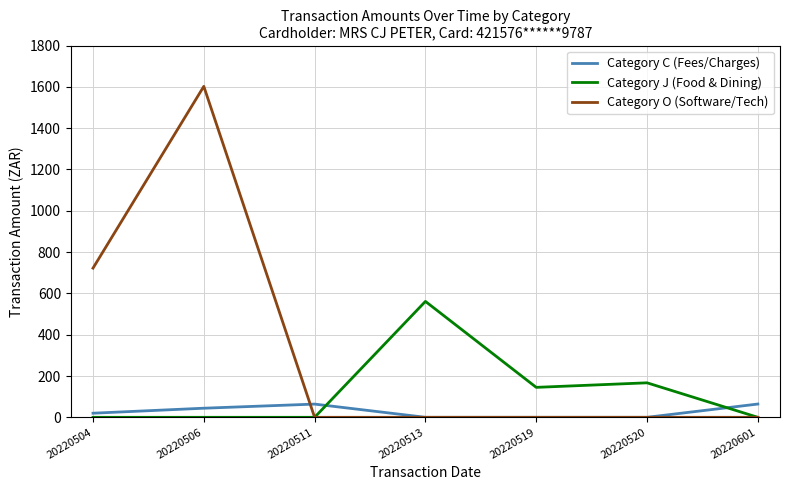

In Category C (Fees/Charges), how many points are higher than both neighbors (excluding endpoints)?

1